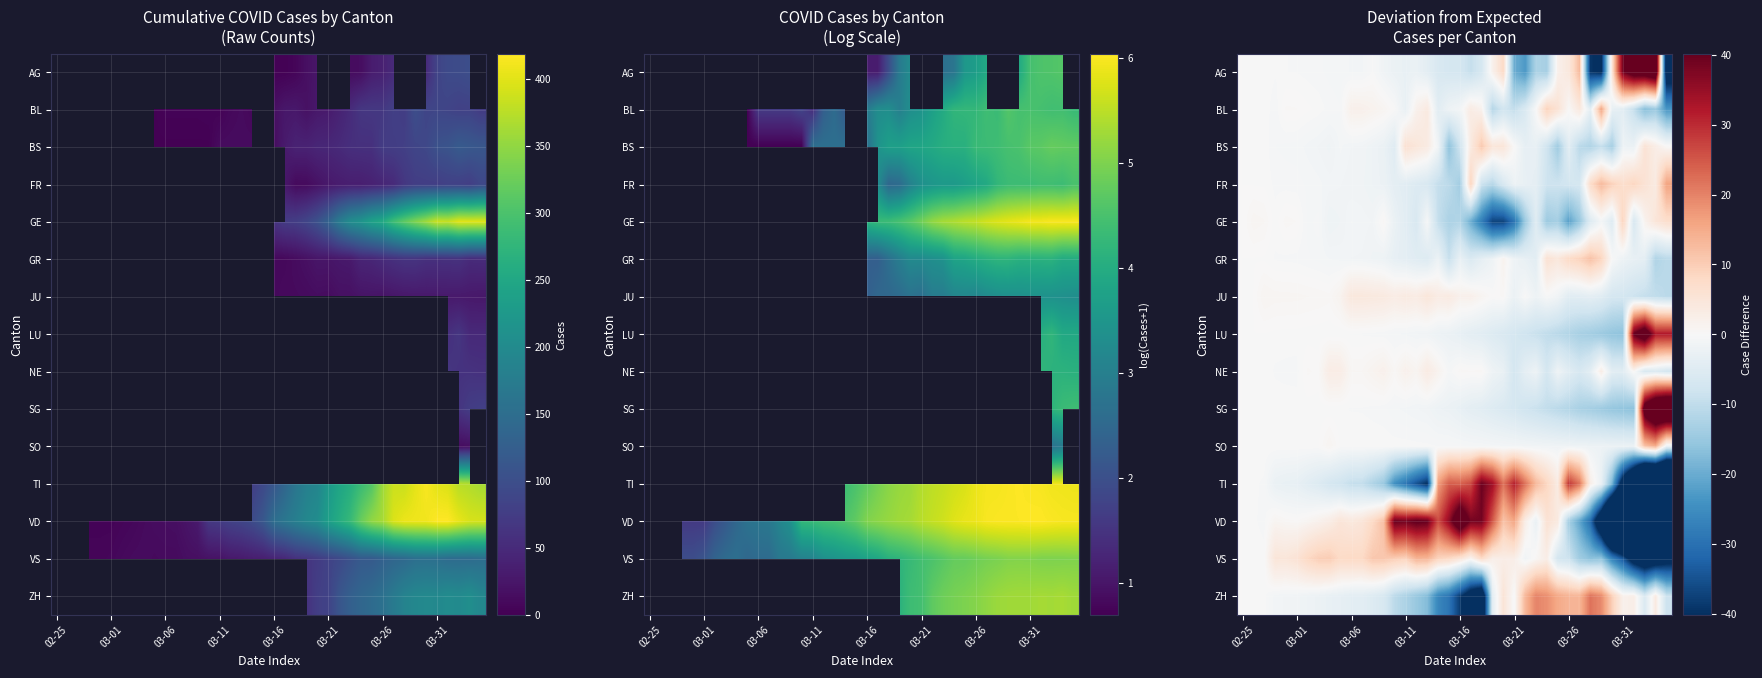

How many data points does each series have?

40